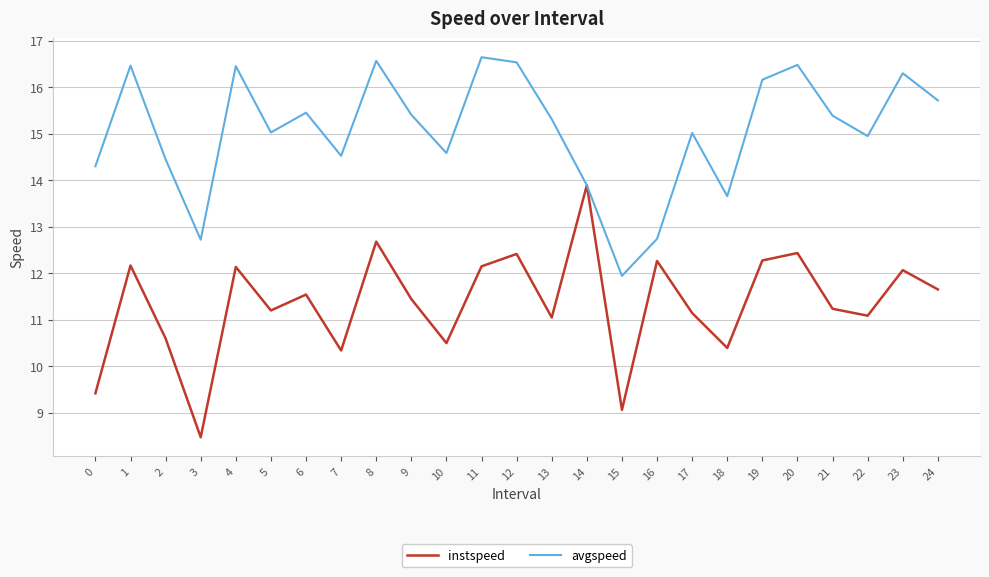

Read the avgspeed value at 21.

15.4